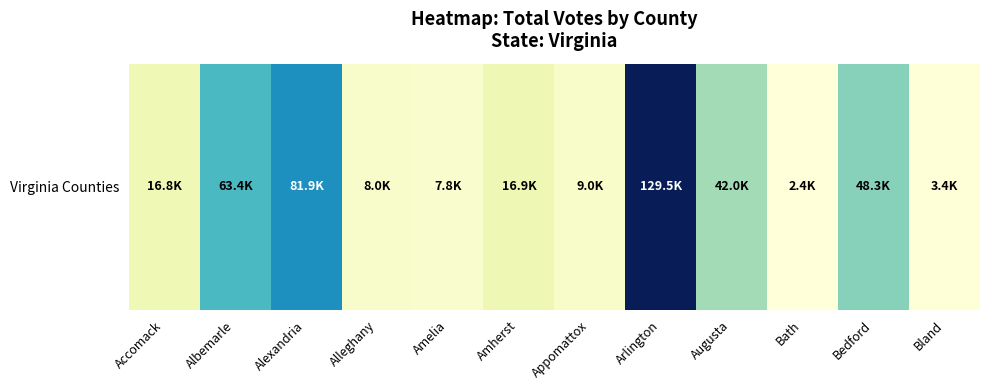

What value does the data have at Arlington, to the nearest 50?

129450